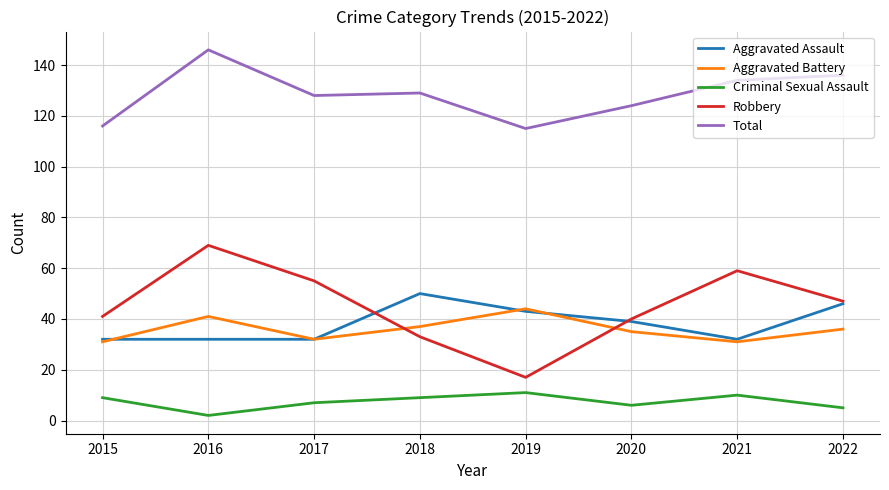

What is the minimum value for Aggravated Battery?

31